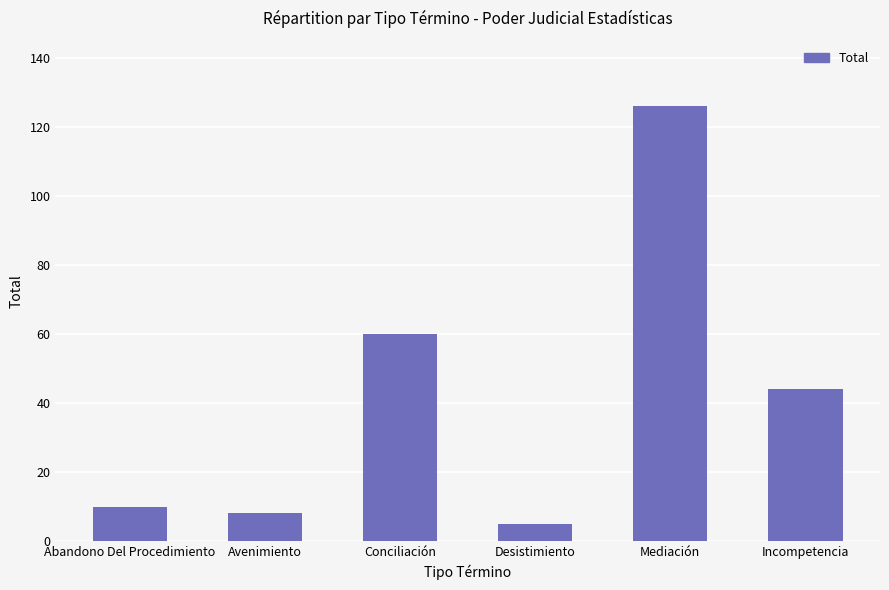

Where is the data nearest to the value 65?

Conciliación